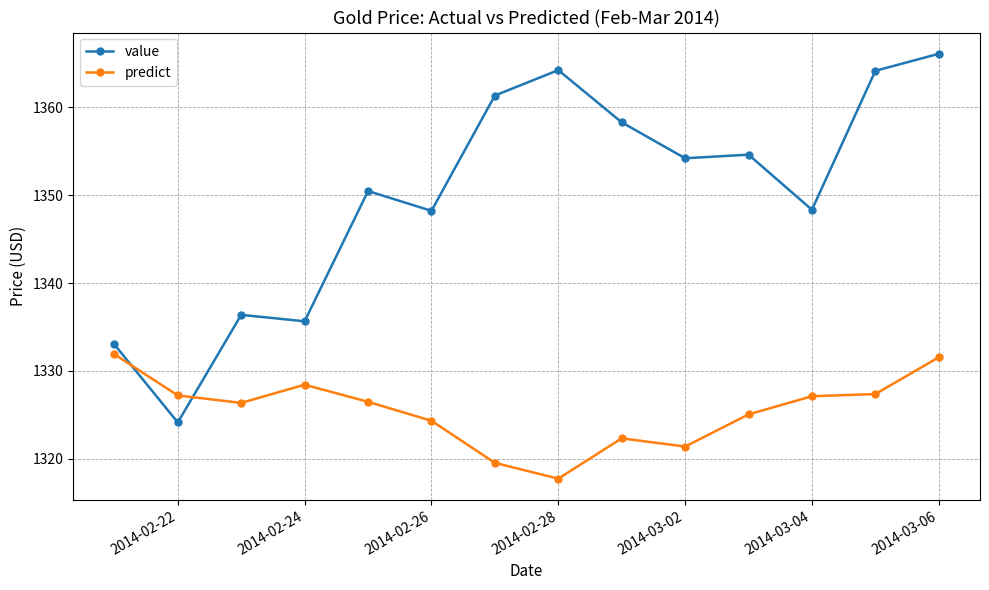

At how many categories does at least one series exceed 1323?

14